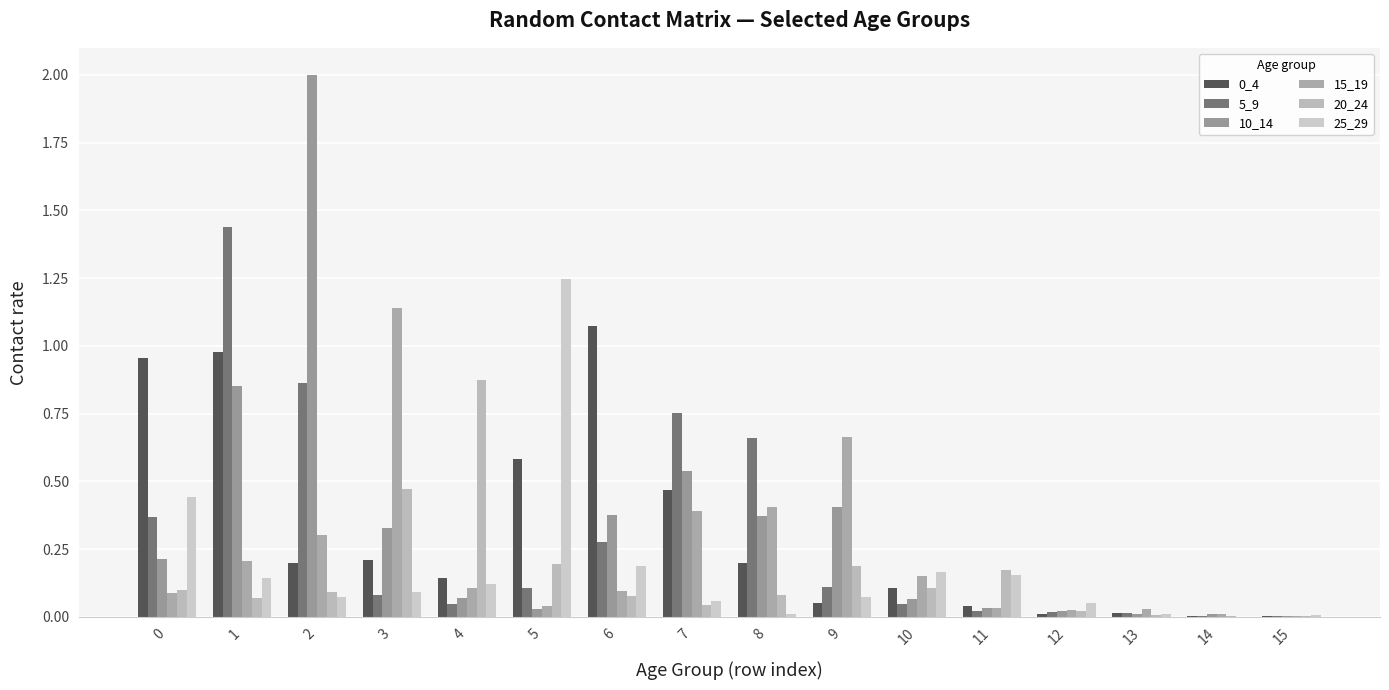

Is the value of 15_19 at 9 greater than the value of 25_29 at 15?

Yes